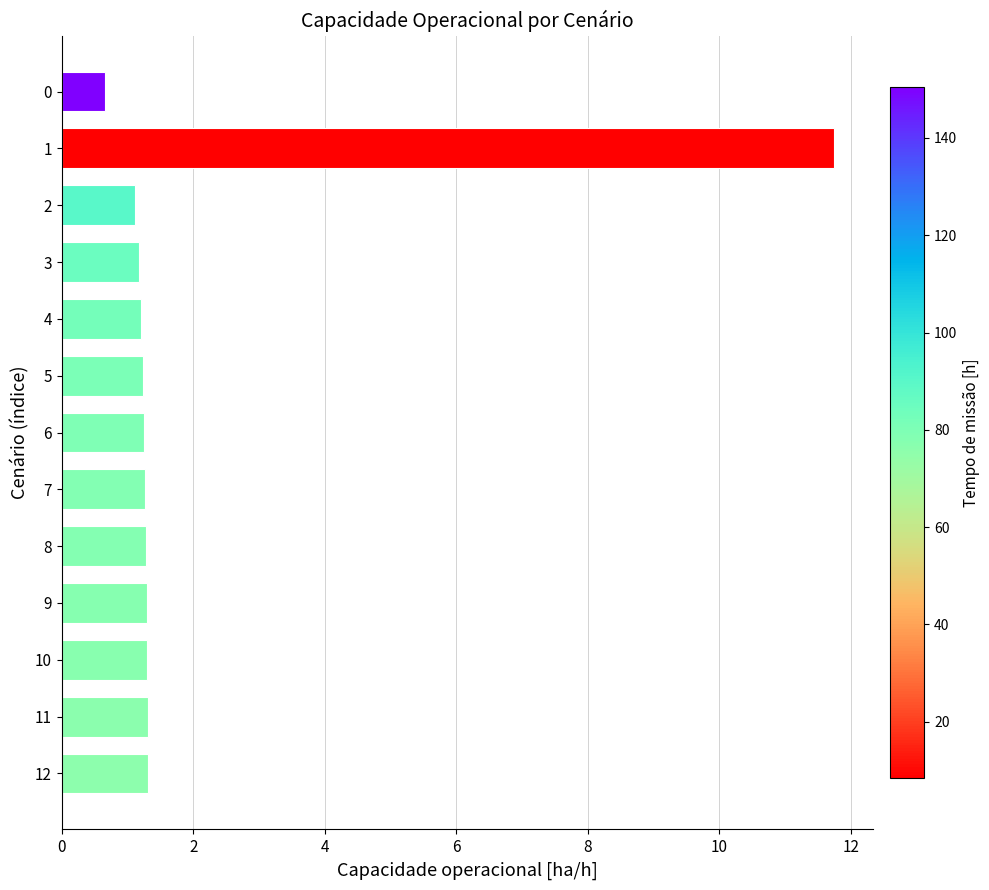

What value does the data have at 7?

1.3